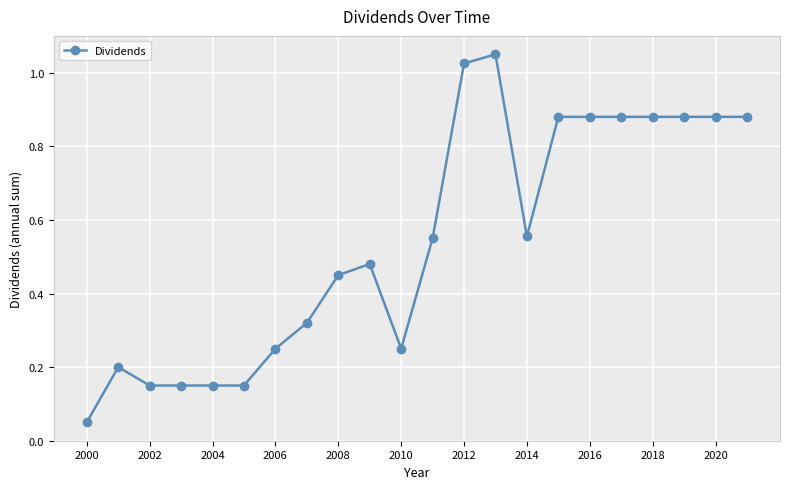

What is the sum of all values?

11.9